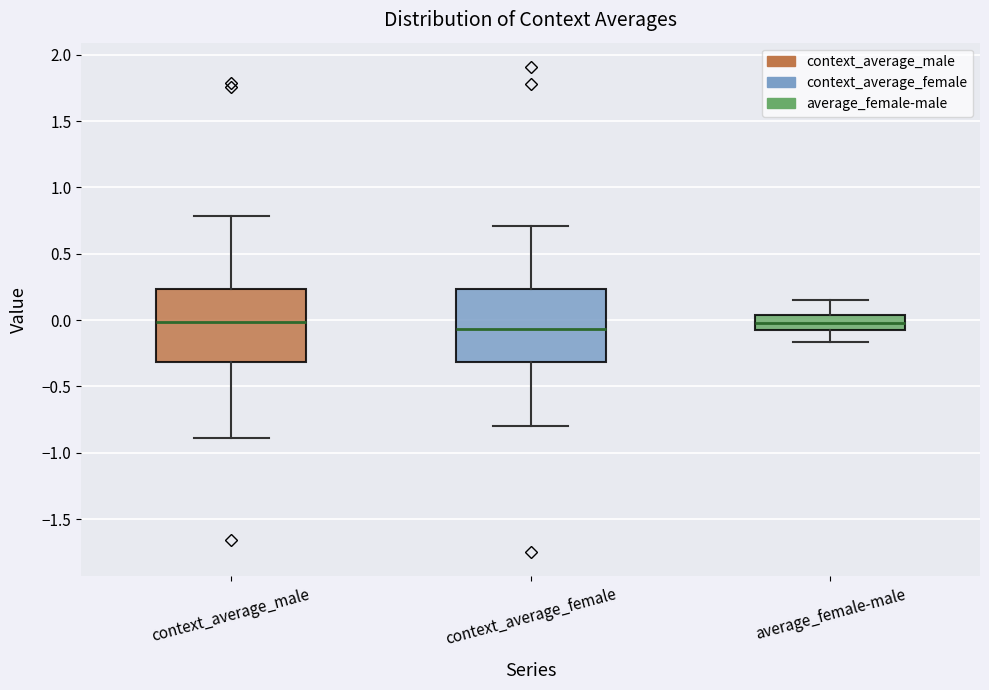

Where is the lower edge of the box for average_female-male on the y-axis? The values are not printed on the chart, so give them approximately, as read against the axis.

-0.05